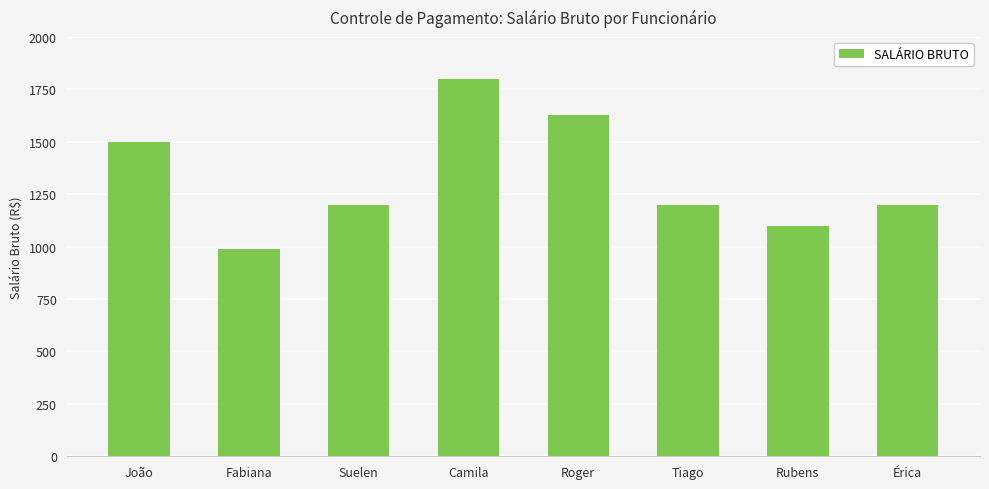

What is the greatest value displayed?

1800